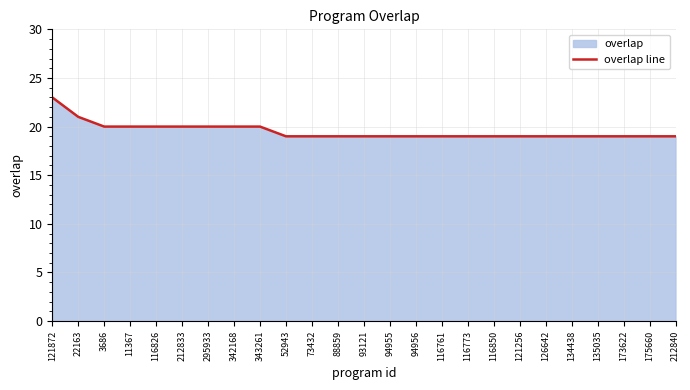

What is the sum of the values at 126642 and 11367?

39